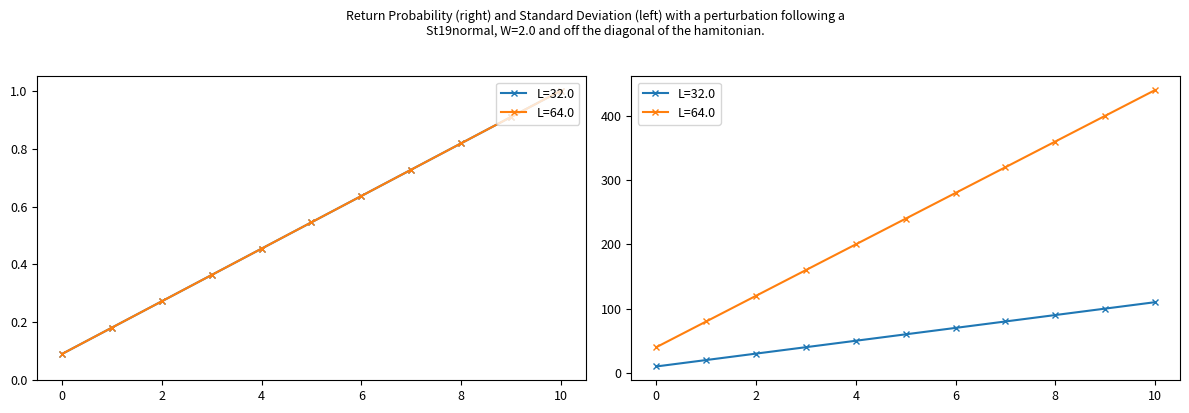

At which label does L=32.0 reach its peak?

10